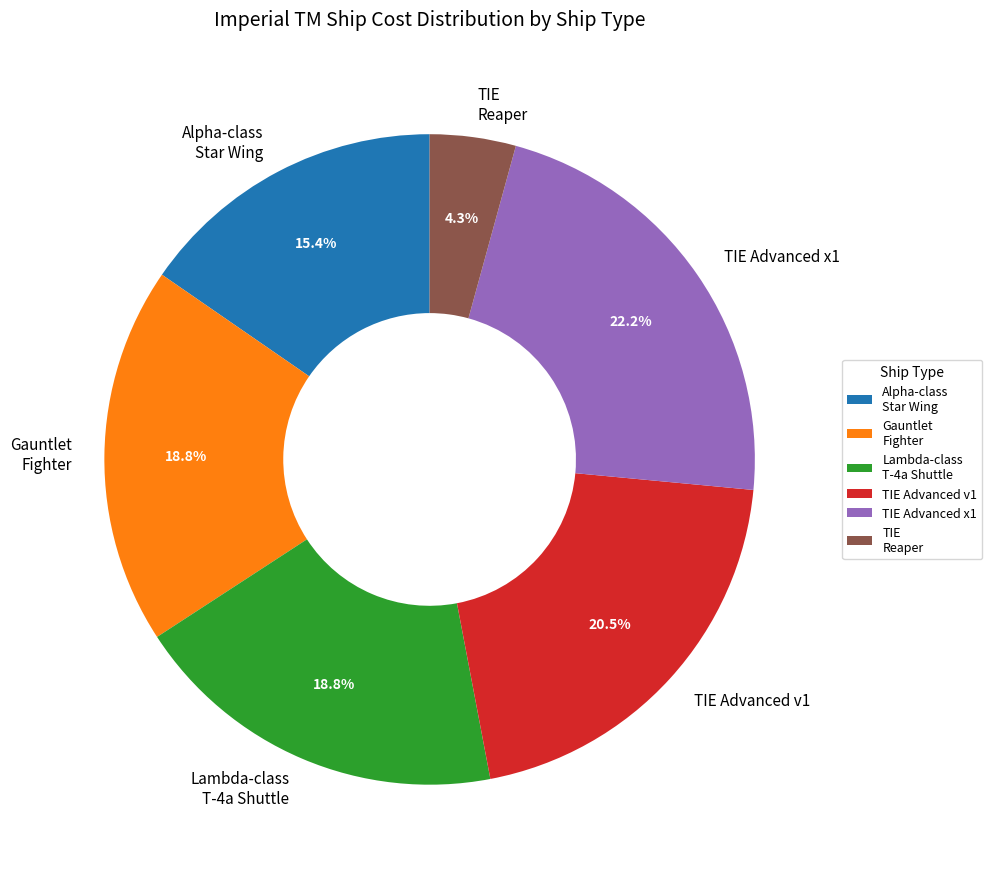

Does TIE Advanced x1 account for over 50% of the chart?

No